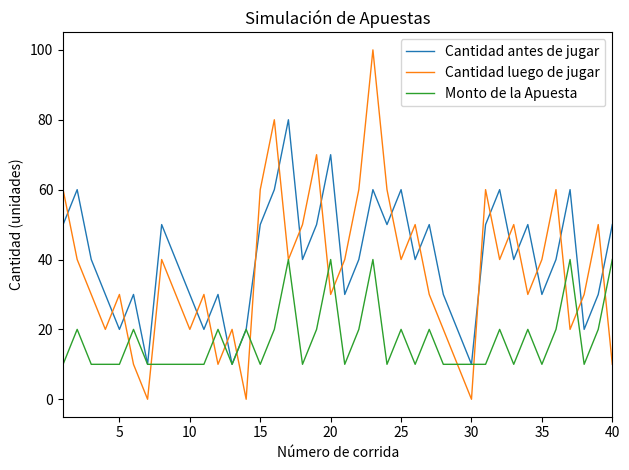

What is the lowest value of the Cantidad antes de jugar series?

10